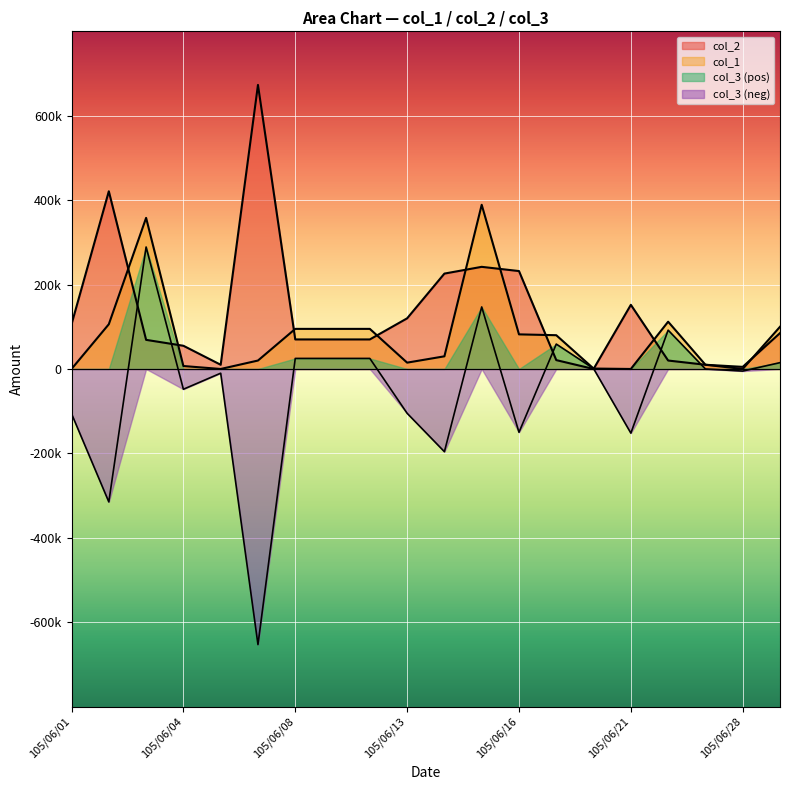

Is it true that col_2 equals 0 at 105/06/20?

True